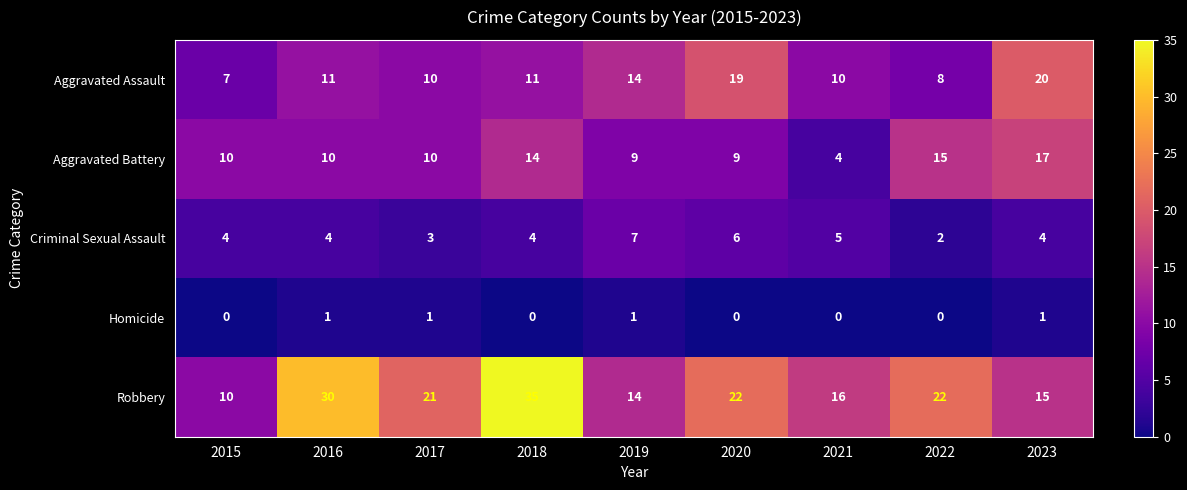

The Homicide series shows 1 at 2021. True or false?

False